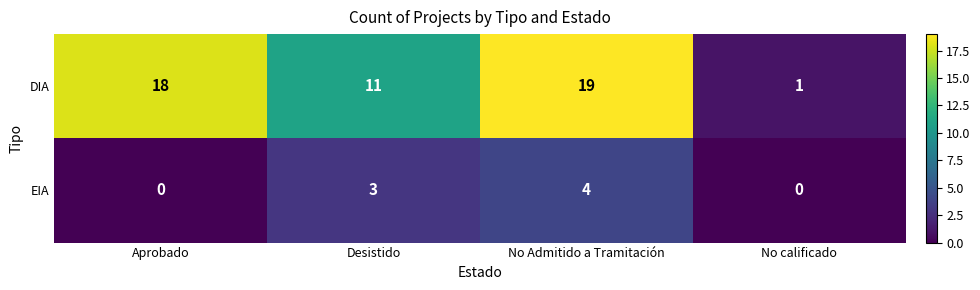

Where is EIA nearest to the value 2?

Desistido